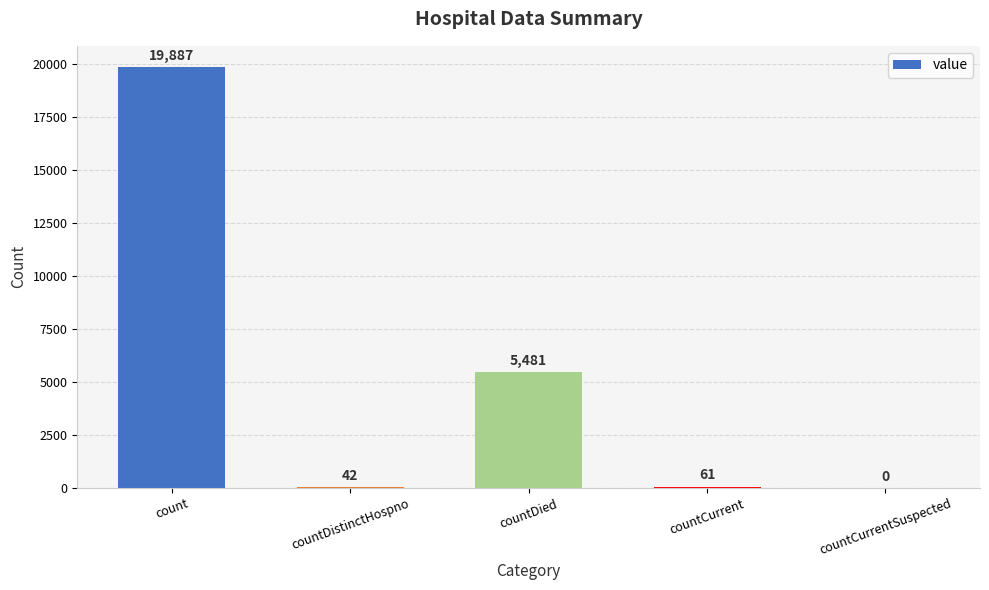

What is the sum of all values?

25471